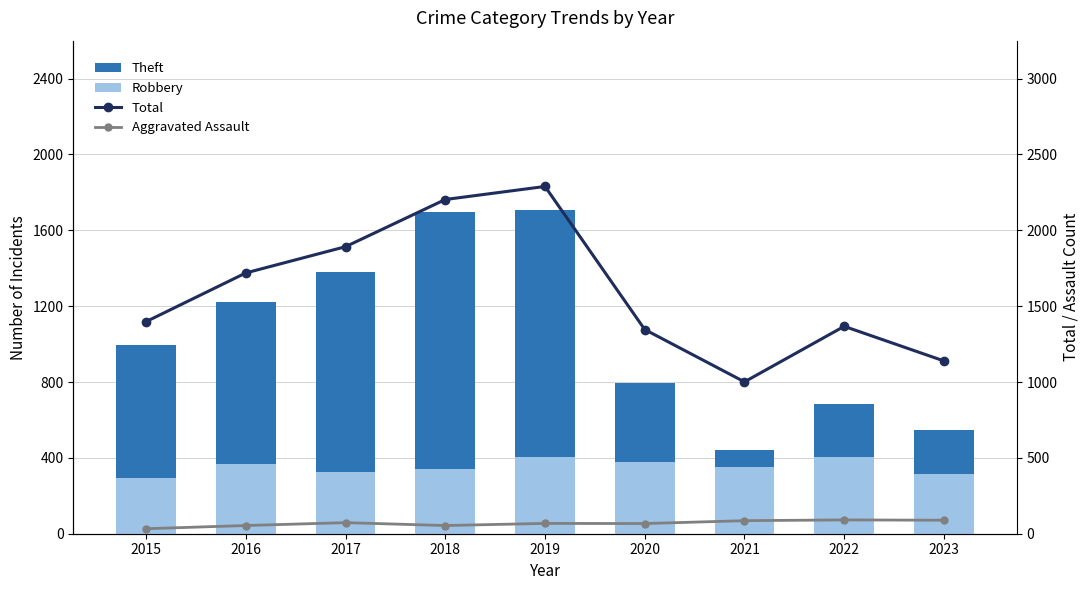

What is the value of the Aggravated Assault bar at the 4th from the left?

54